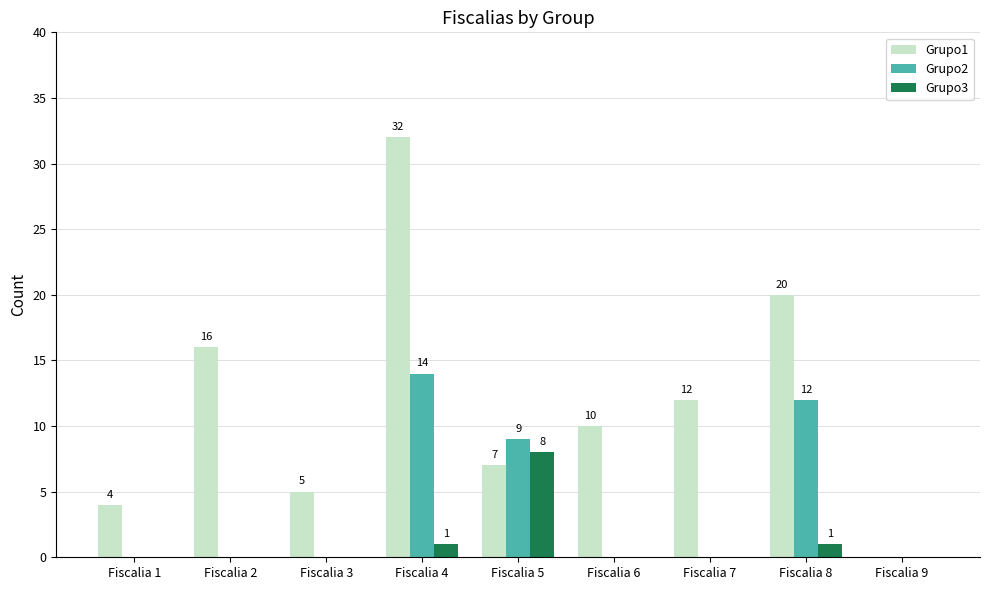

Which series has the largest range (max minus min)?

Grupo1